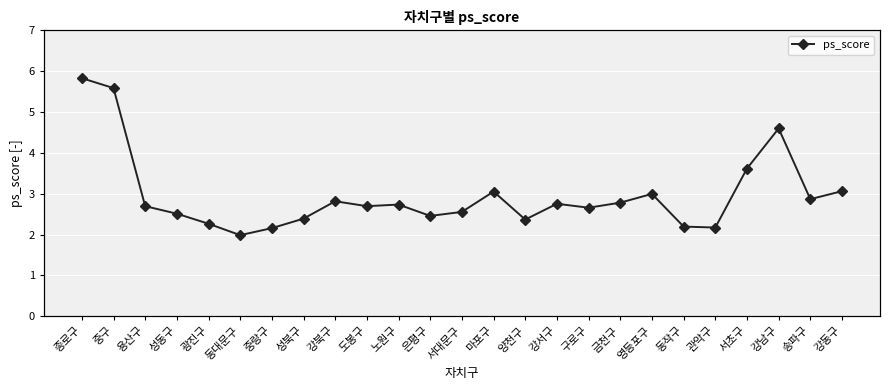

Reading left to right, what are all the values shown in this chart?

5.8	5.6	2.7	2.5	2.3	2.0	2.2	2.4	2.8	2.7	2.7	2.5	2.6	3.1	2.4	2.8	2.7	2.8	3.0	2.2	2.2	3.6	4.6	2.9	3.1